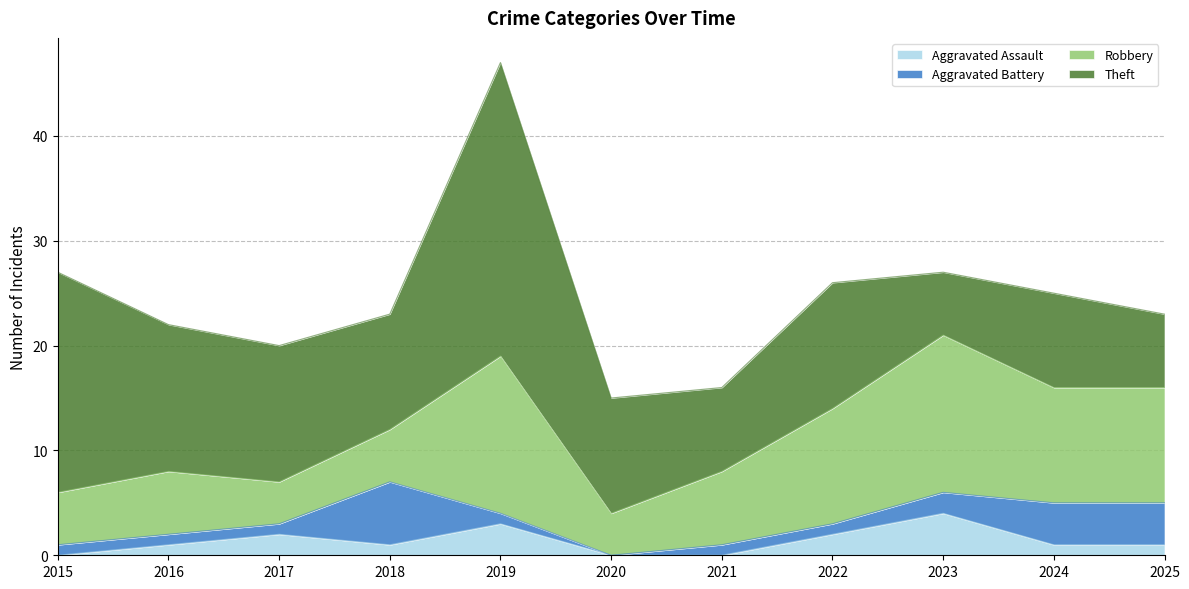

What is the difference between the highest and lowest values at 2018?

10